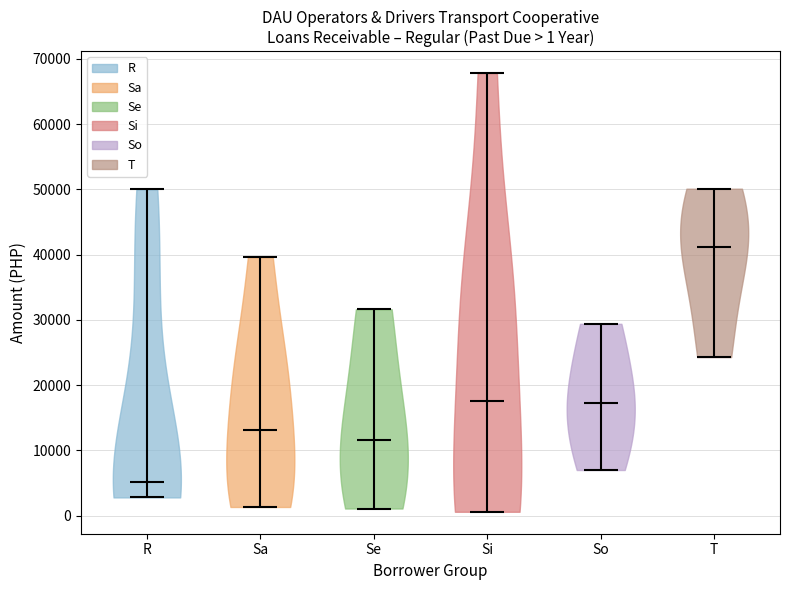

Which violin has the lowest median line?

R